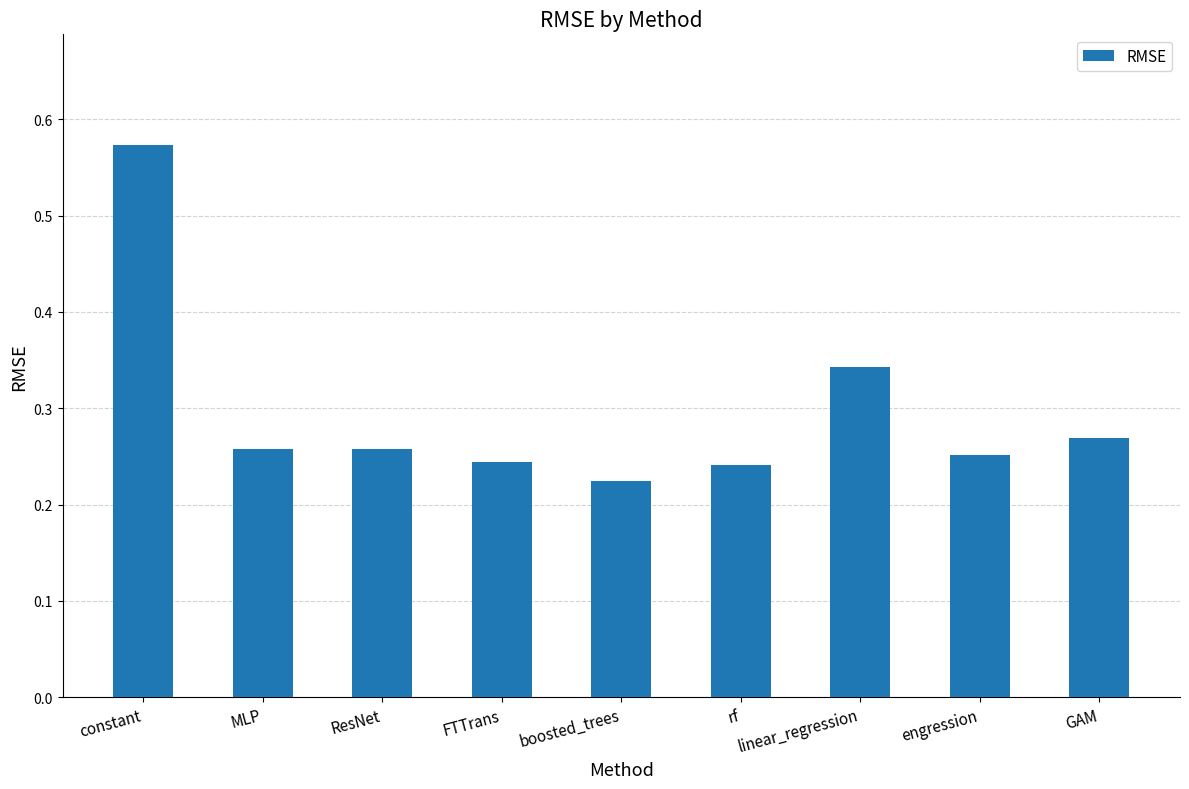

How many values are between 0 and 1?

9